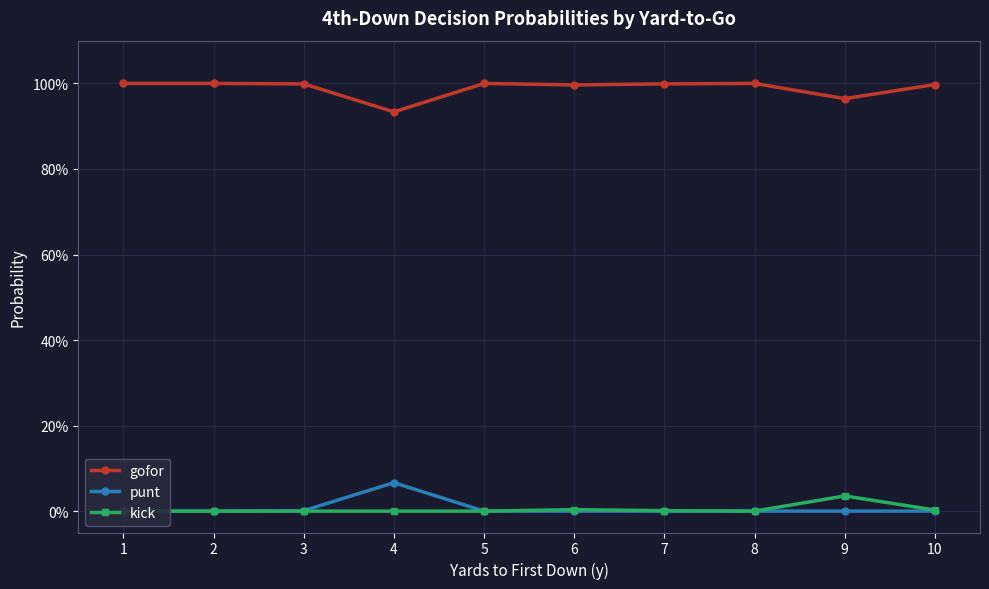

What is the difference between the highest and lowest values at 7?

1.0